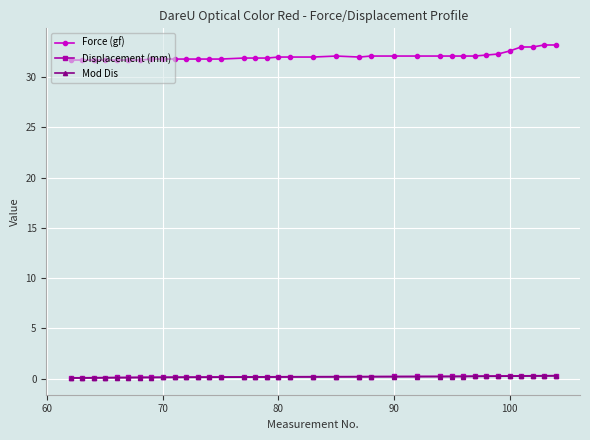

True or false: Mod Dis and Force (gf) cross at least once.

False